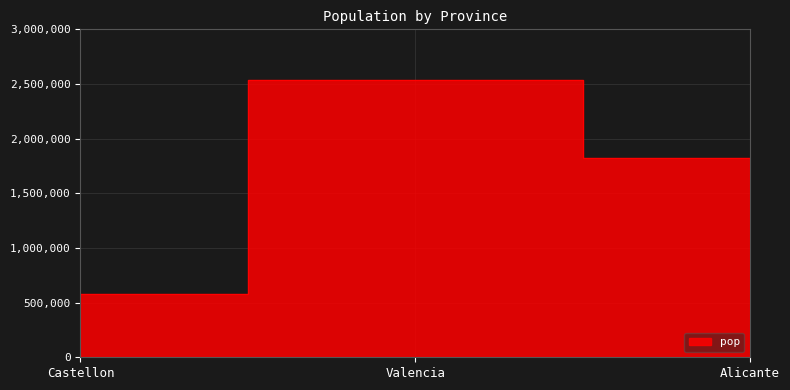

What is the label of the 3rd point from the right?

Castellon